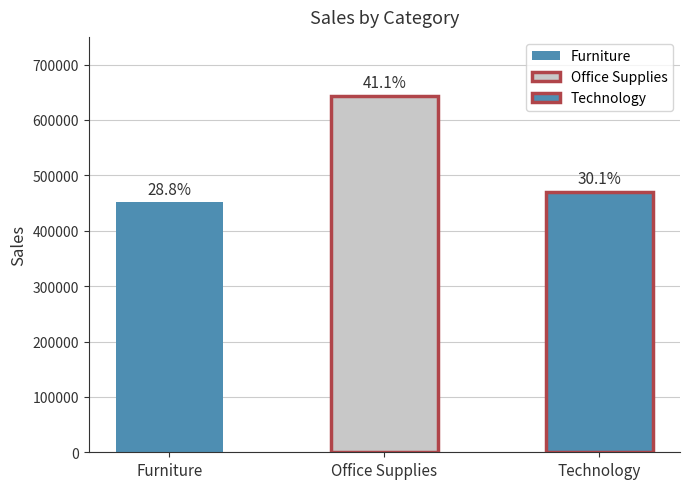

Reading right to left, transcribe all the data shown in this chart.

470588.0	643707.7	451508.6